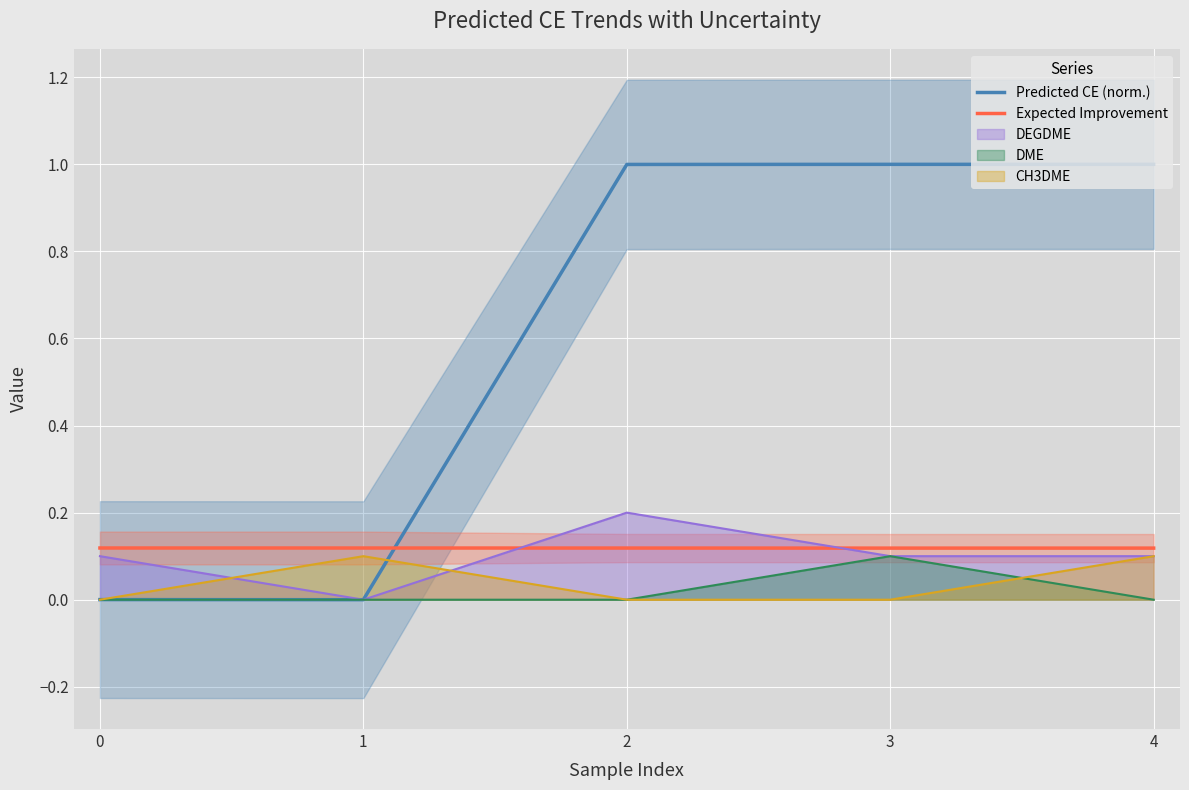

Is the value of Predicted CE (norm.) at 2 greater than the value of Expected Improvement at 1?

Yes